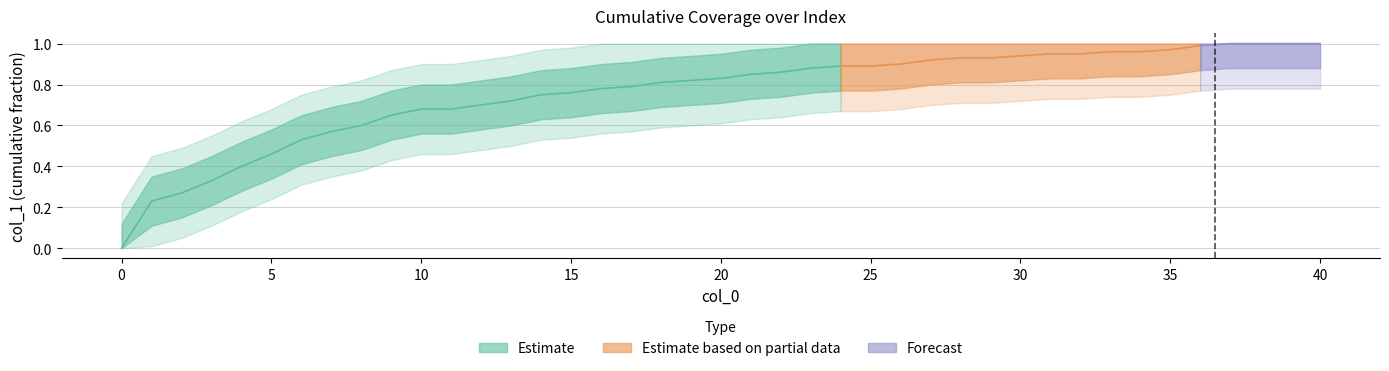

List the labels in order of value, smallest first.

0, 1, 2, 3, 4, 5, 6, 7, 8, 9, 10, 11, 12, 13, 14, 15, 16, 17, 18, 19, 20, 21, 22, 23, 24, 25, 26, 27, 28, 29, 30, 31, 32, 33, 34, 35, 36, 37, 39, 40